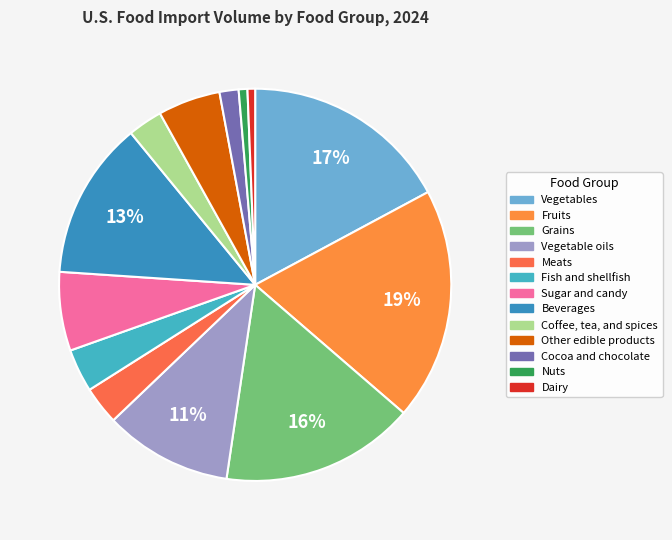

How many segments does this pie chart have?

13